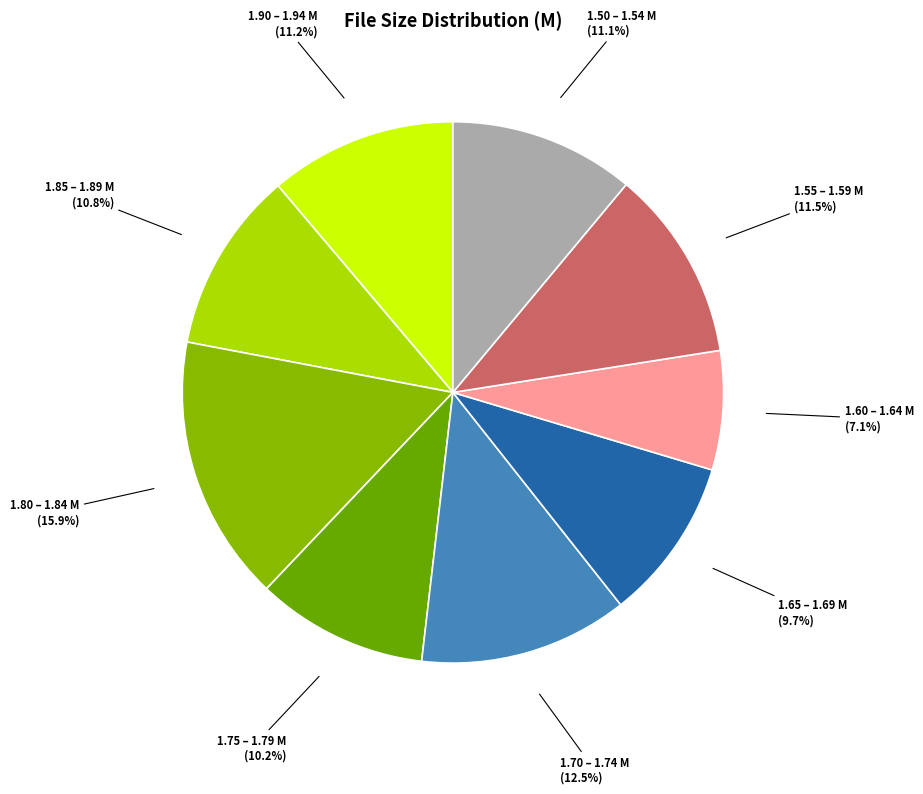

How many slices are in this pie chart?

9